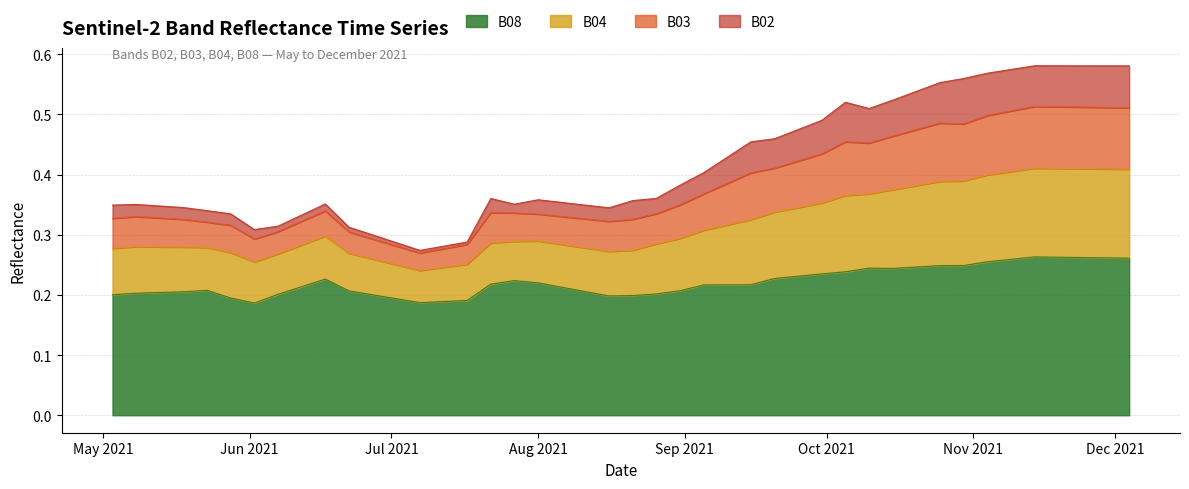

True or false: B08 and B04 intersect in this chart.

False